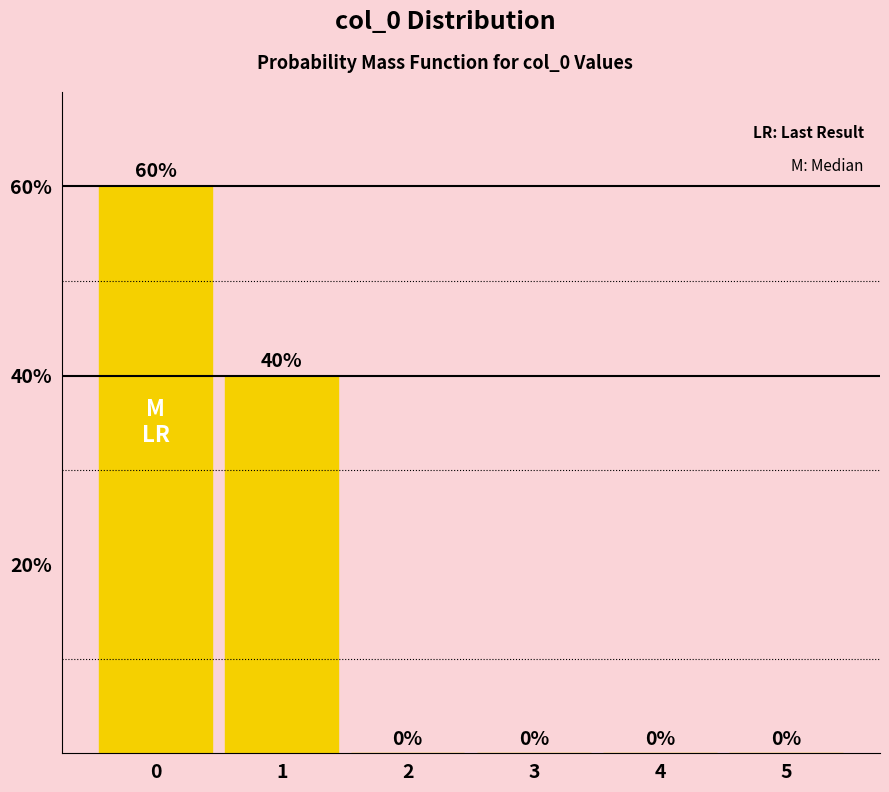

Are the bars horizontal?

No